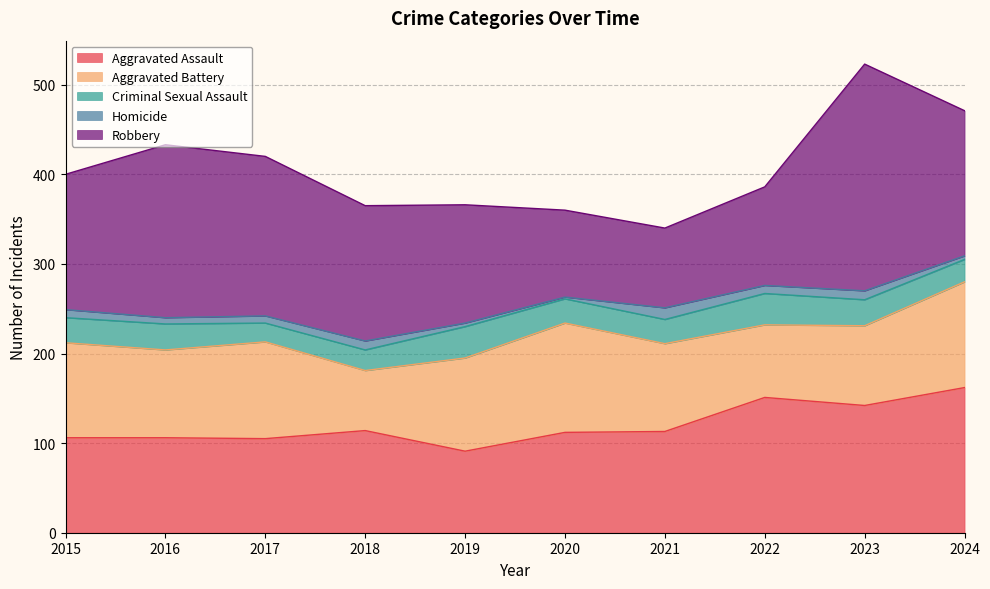

What is the spread (max minus min) of values at 2016?

186